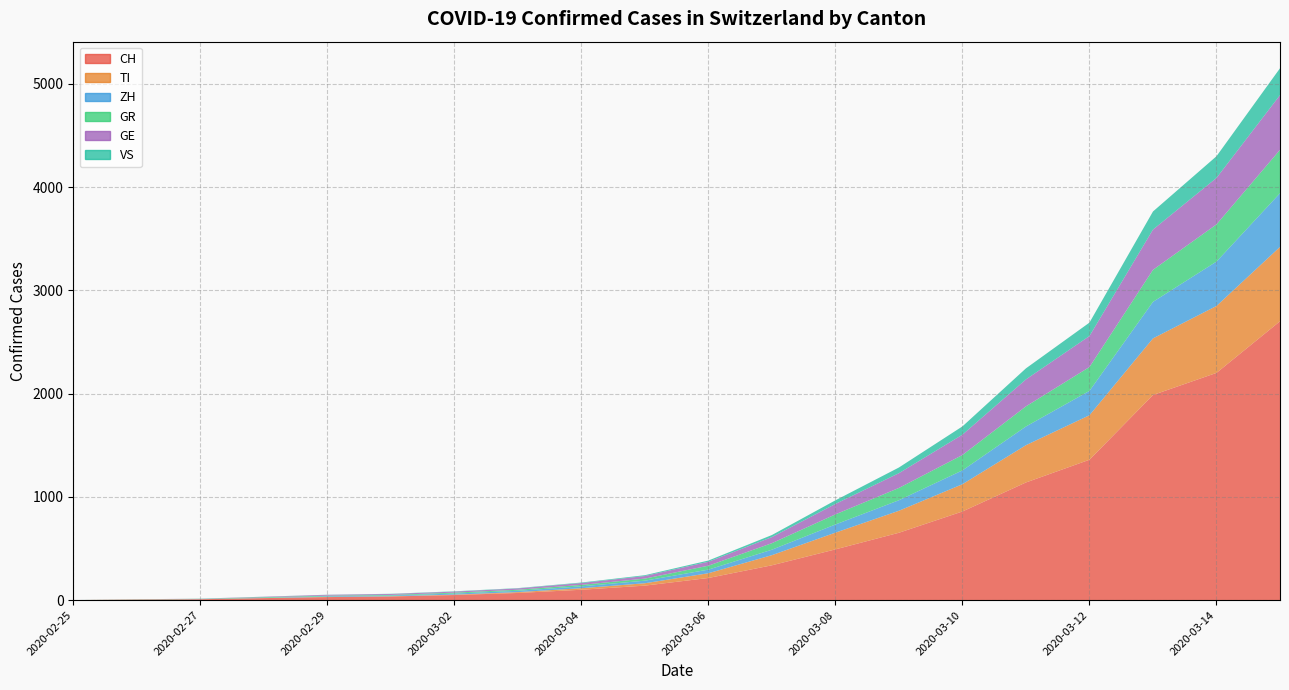

Reading right to left, transcribe all the data shown in this chart.

CH: 2700	2200	1986	1359	1139	858	652	491	337	214	140	100	69	49	35	29	19	8	4	0
TI: 720	648	548	431	361	264	213	162	98	46	23	15	8	4	2	2	1	1	1	0
ZH: 520	430	354	236	181	134	102	79	53	35	25	18	13	10	7	6	2	2	0	0
GR: 420	360	310	231	195	149	119	98	63	38	20	14	10	9	6	6	6	2	2	0
GE: 530	450	390	300	261	197	143	101	59	38	25	18	13	10	9	8	4	1	1	0
VS: 260	210	175	130	107	80	55	35	20	12	8	5	3	3	2	1	1	0	0	0